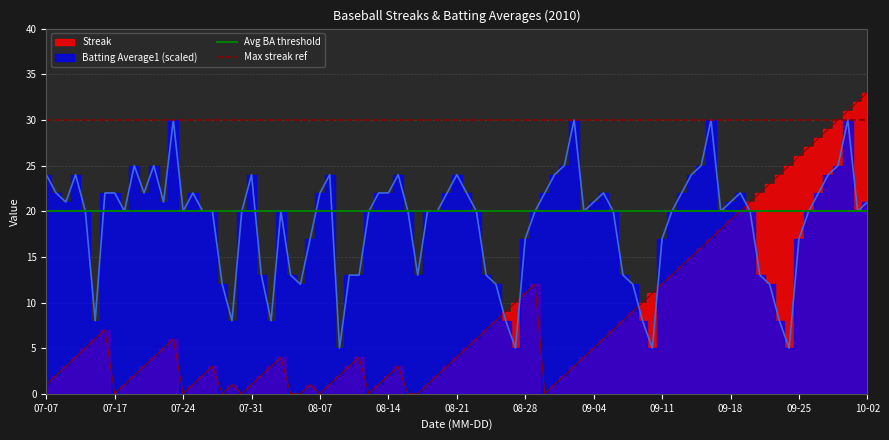

Where is Avg BA threshold nearest to the value 20?

07-07